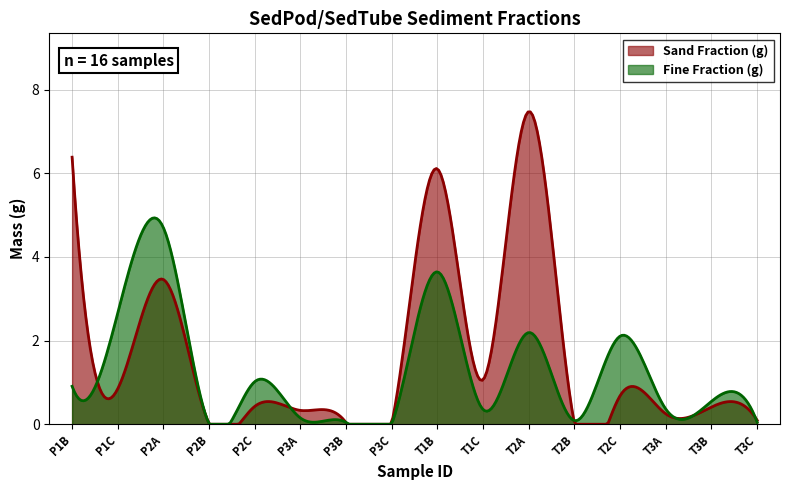

What are all the series names shown in the legend?

Sand Fraction (g), Fine Fraction (g)